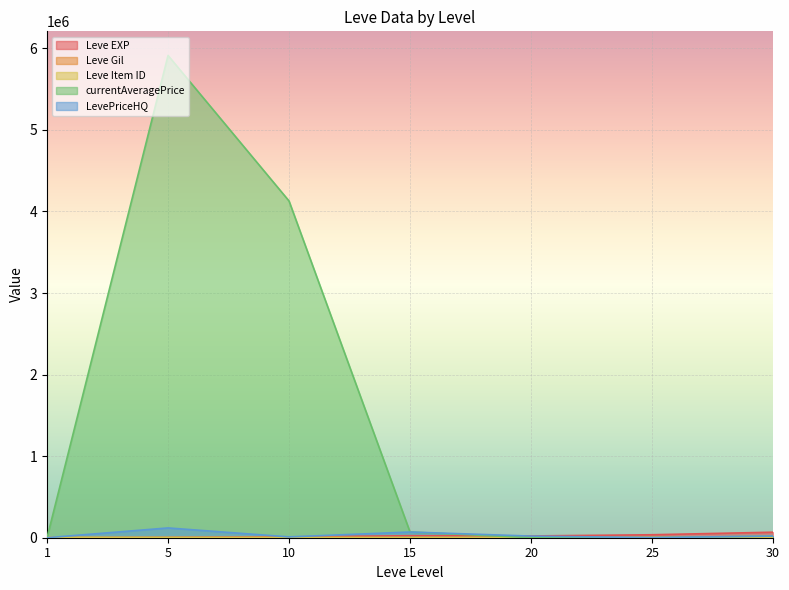

What is the spread (max minus min) of values at 30?

67267.0